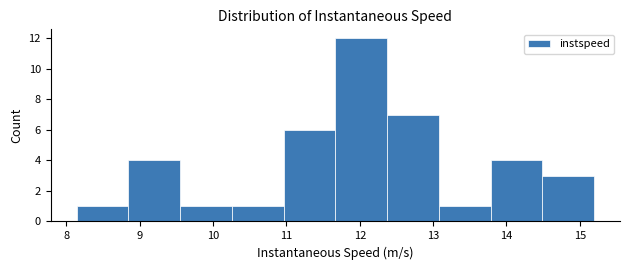

Reading left to right, transcribe this chart: for each bar, give the range it covers on the x-axis and its height. Neither the bar edges nor the heights are printed on the chart, so give them approximately, as read against the axes.

8.1 to 8.8: 1
8.8 to 9.6: 4
9.6 to 10.3: 1
10.3 to 11.0: 1
11.0 to 11.7: 6
11.7 to 12.4: 12
12.4 to 13.1: 7
13.1 to 13.8: 1
13.8 to 14.5: 4
14.5 to 15.2: 3